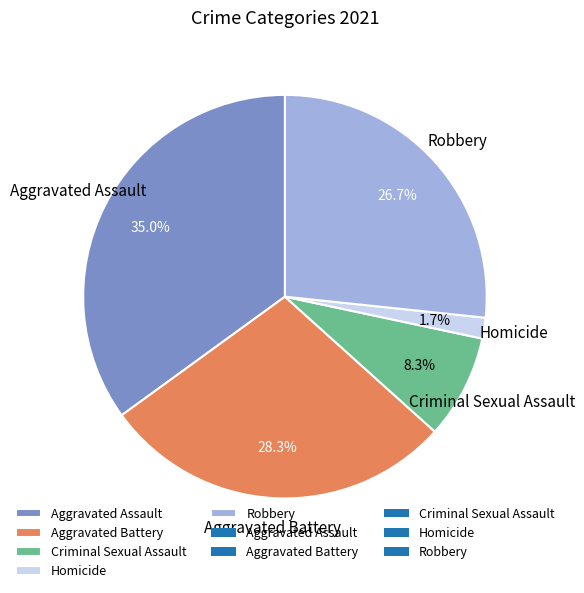

Does Aggravated Assault account for over 50% of the chart?

No